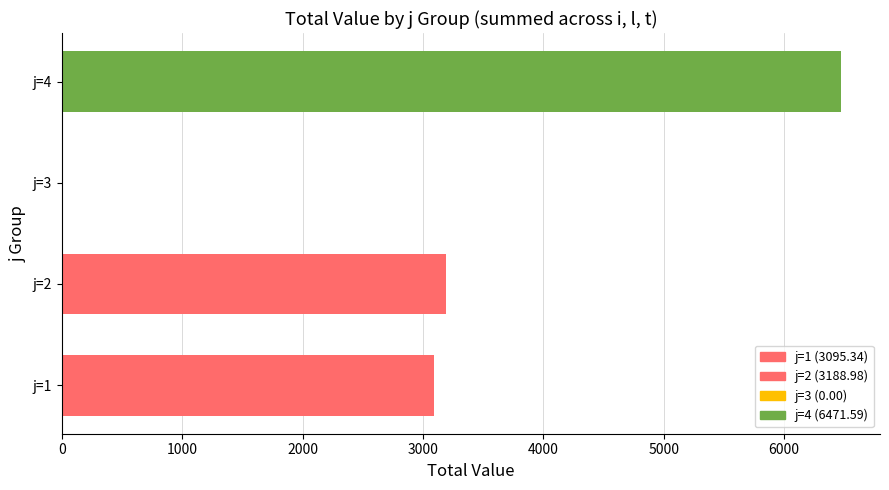

How many values are above zero?

3